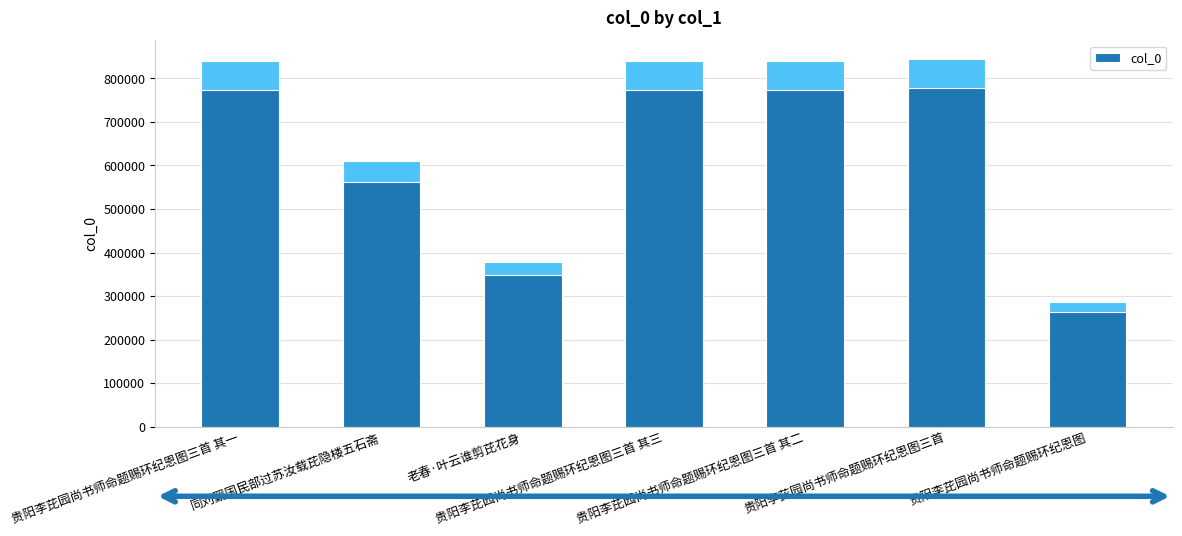

The value at 贵阳李芘园尚书师命题赐环纪恩图三首 其二 is 1246309. True or false?

False